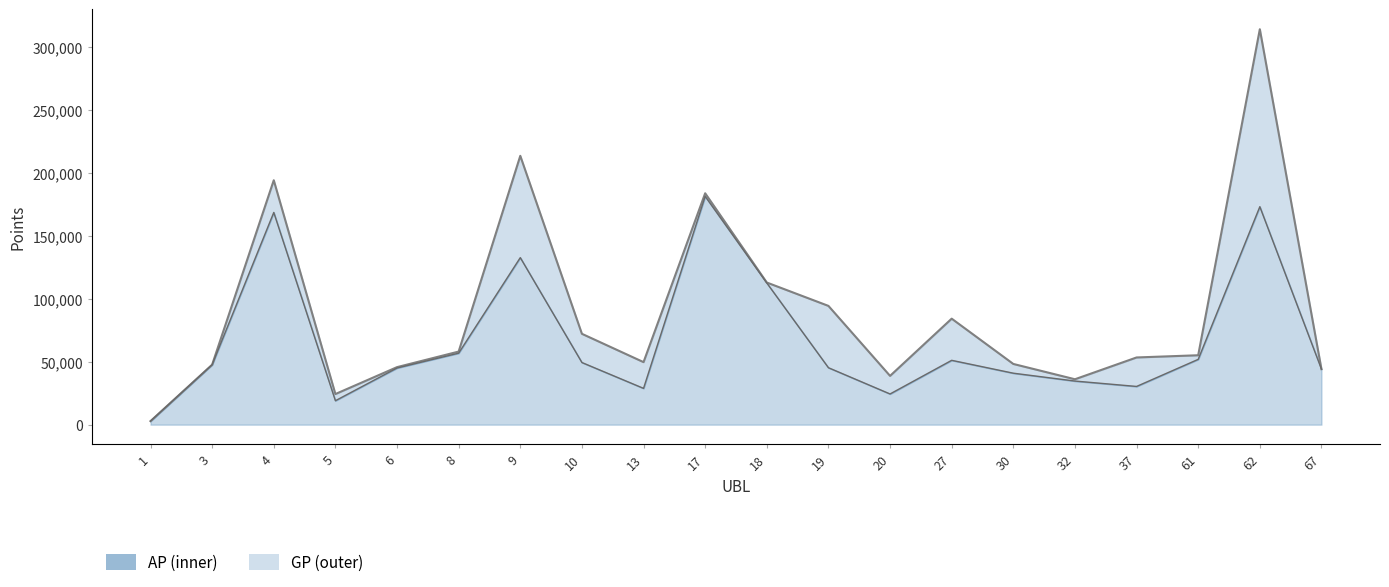

True or false: AP and GP intersect in this chart.

False